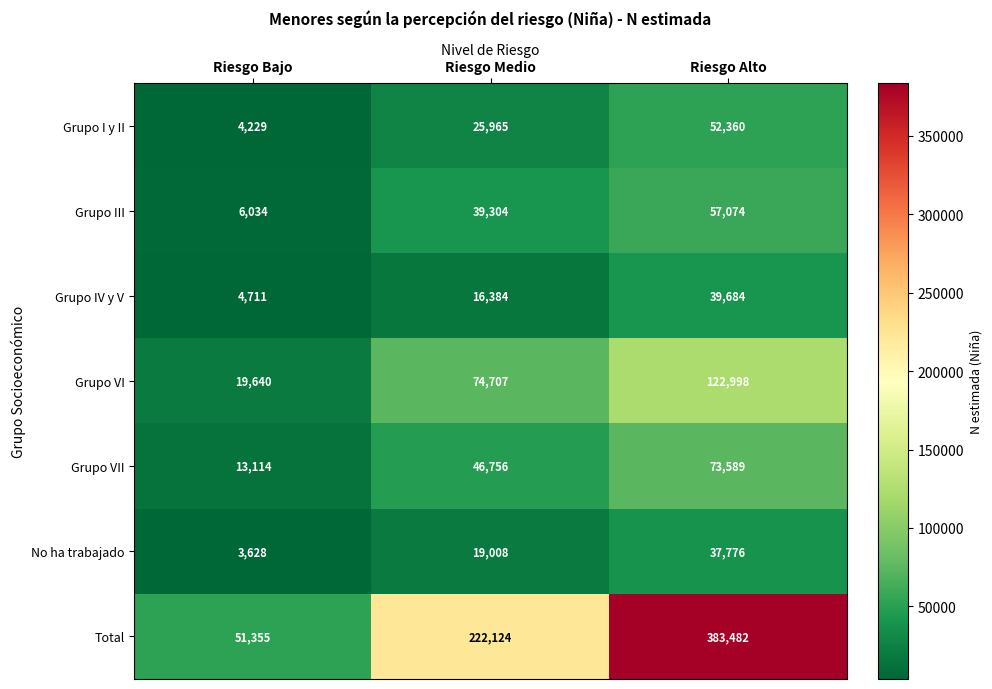

What is the spread (max minus min) of values at Riesgo Medio?

205740